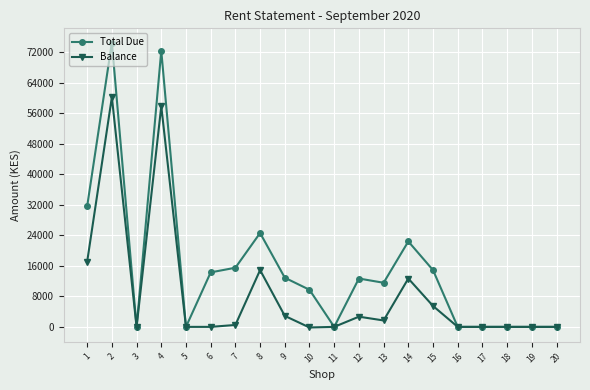

Is the value of Total Due at 12 greater than the value of Balance at 9?

Yes